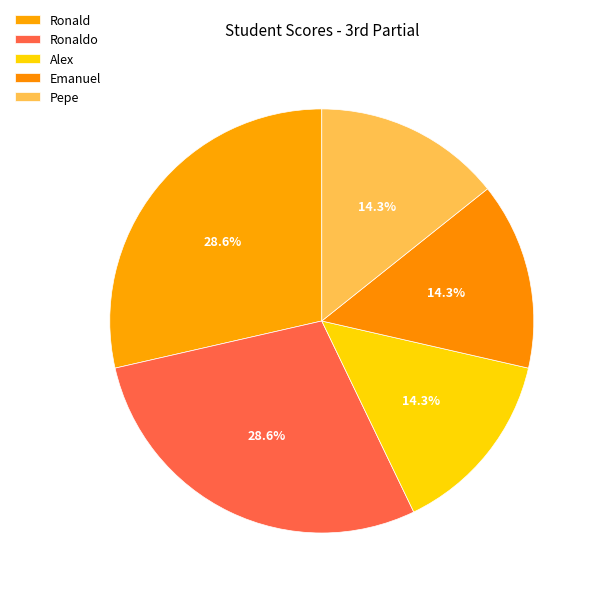

What is the total percentage of Pepe and Ronald?

42.9%